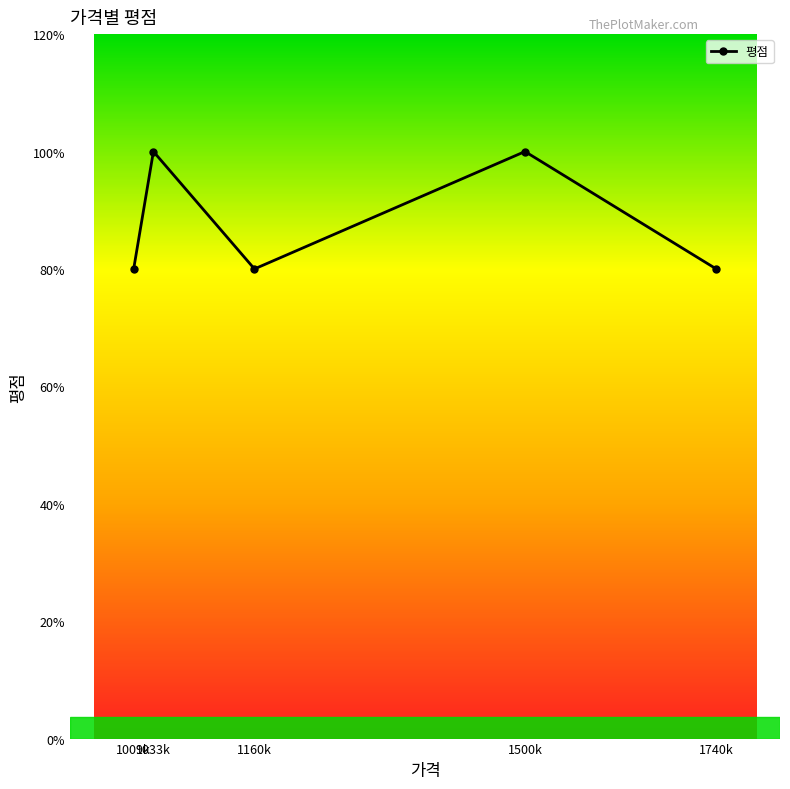

At which category does the data reach its first local peak?

1033k